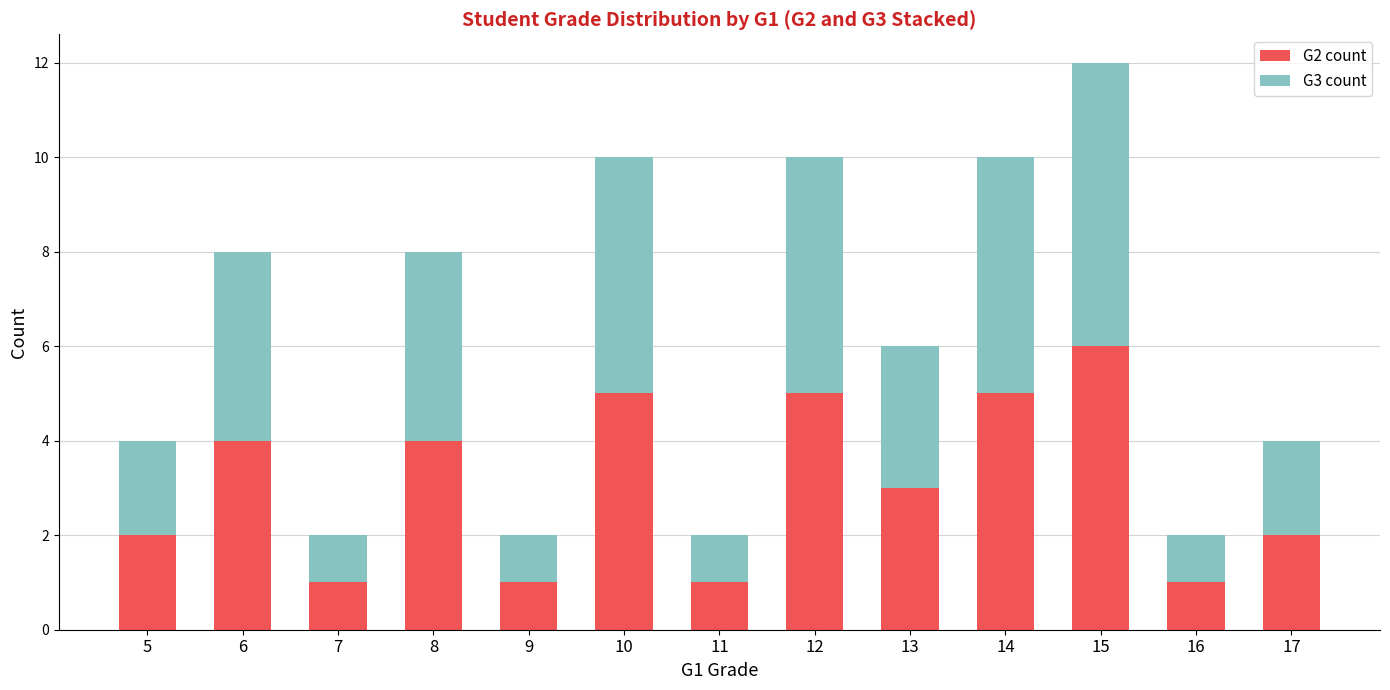

What is the value of the G2 count bar at the 7th from the left?

1